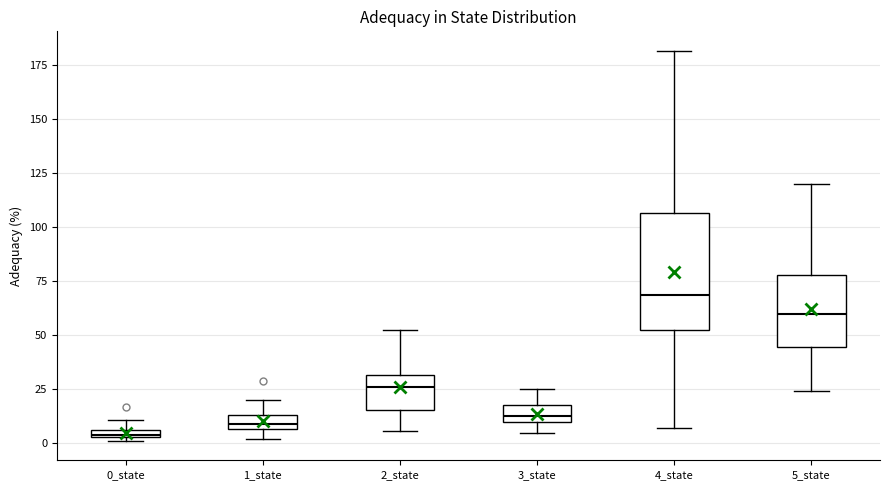

Which box's median line is the lowest?

0_state